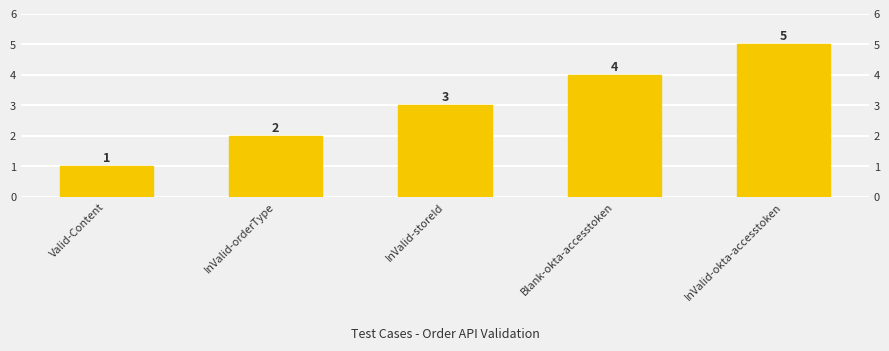

What is the change in value from Blank-okta-accesstoken to InValid-okta-accesstoken?

+1